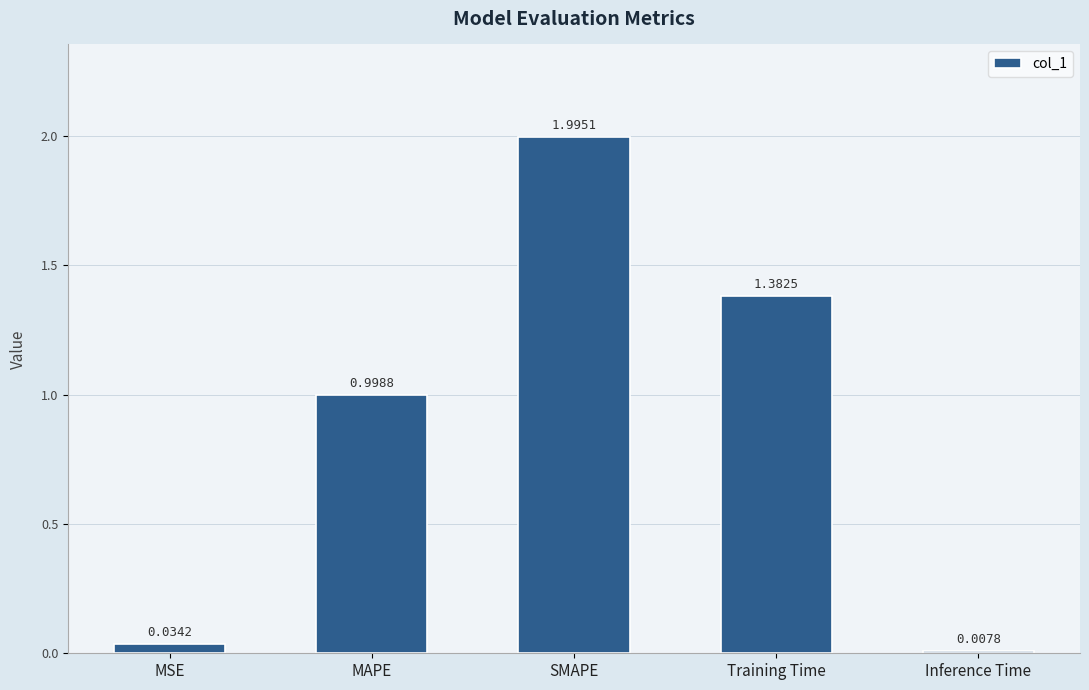

What is the label of the 3rd bar from the right?

SMAPE